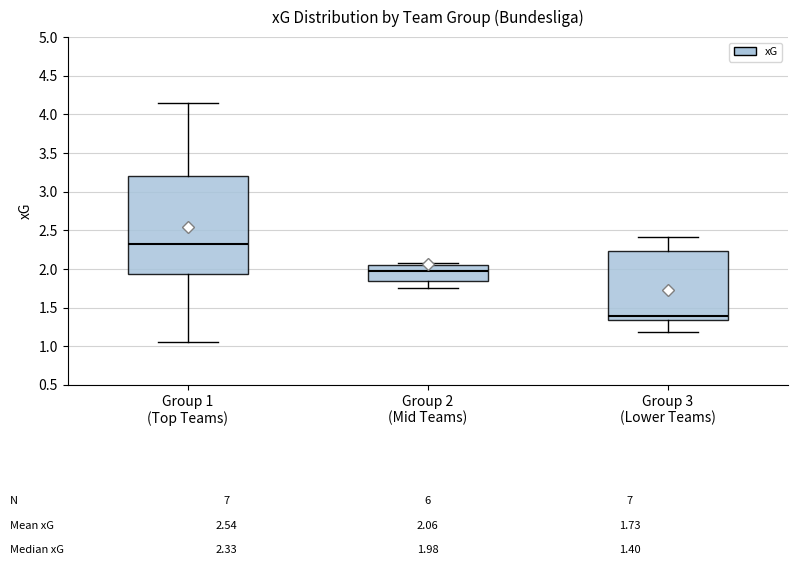

Which box's median line is the highest?

Group 1 (Top Teams)